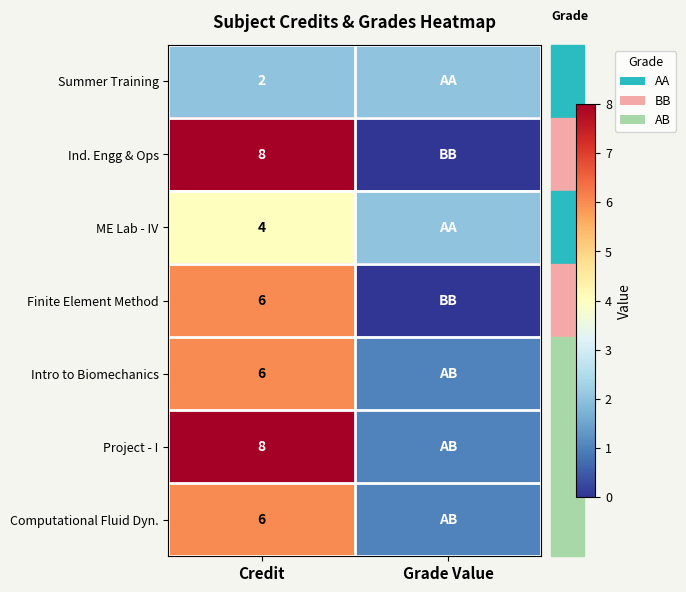

The value of Finite Element Method at Credit is 9. True or false?

False